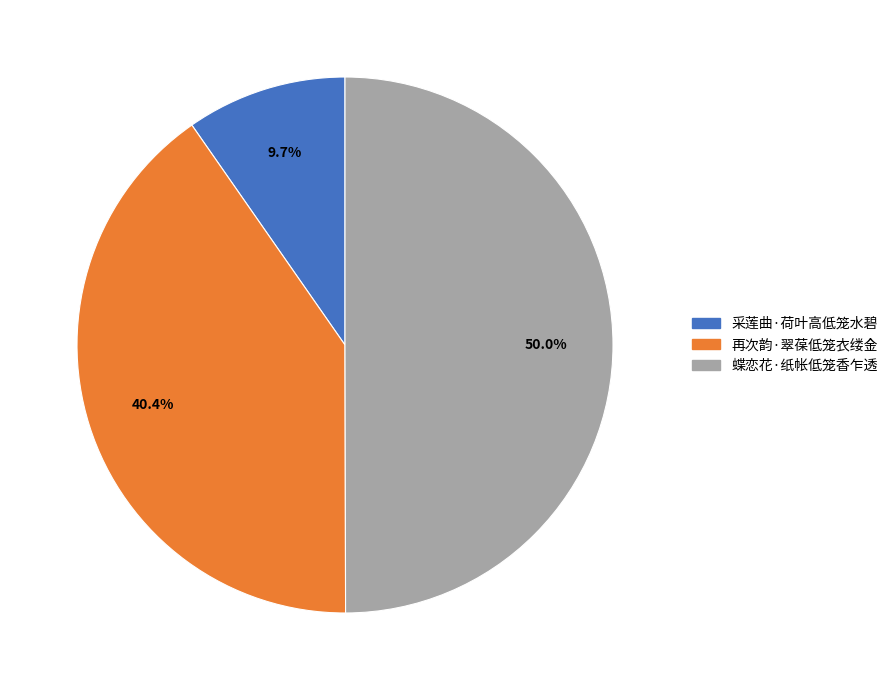

To the nearest percent, what portion does 蝶恋花·纸帐低笼香乍透 represent?

50%